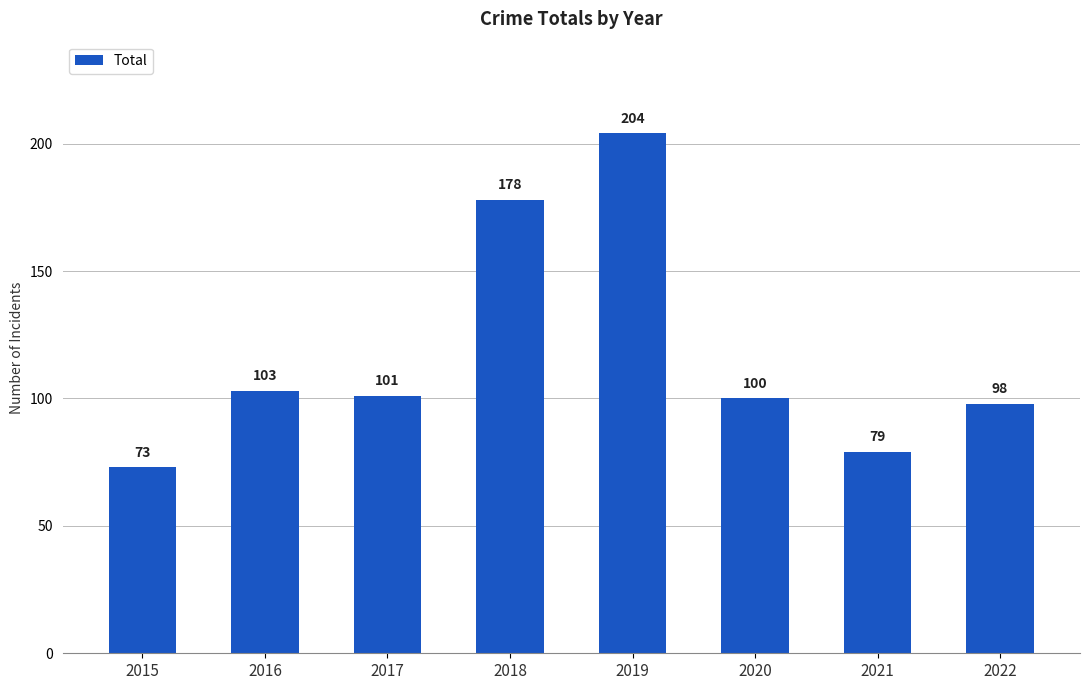

Count the number of data series in this chart.

1